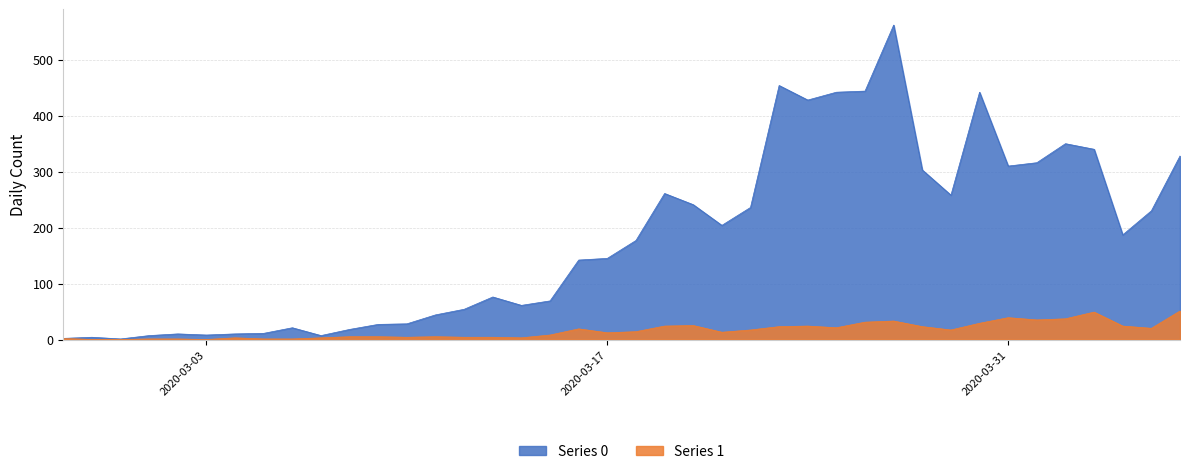

How many lines are shown in the chart?

2